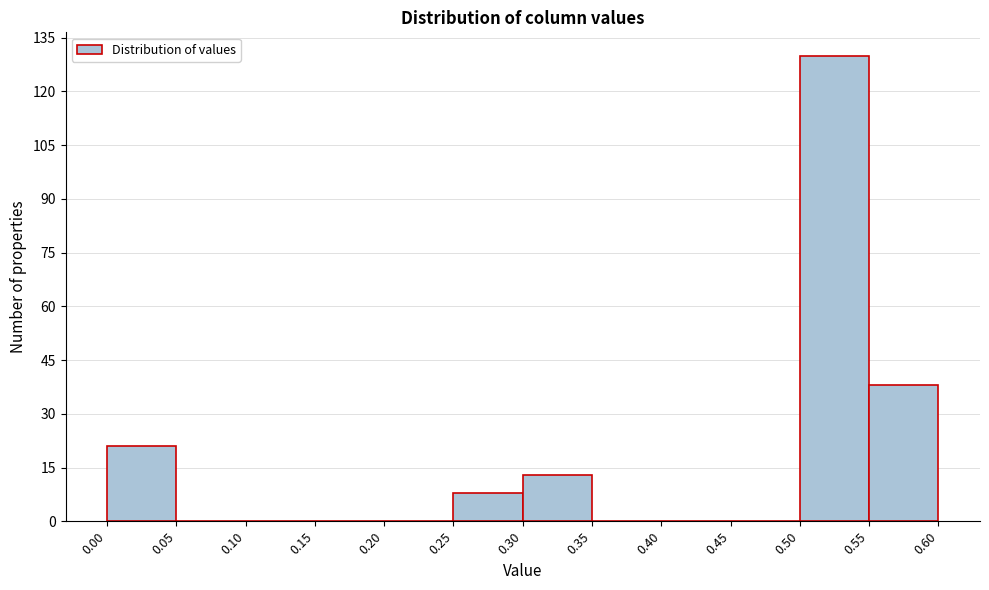

Over which range of the x-axis is the bar tallest?

0.50 to 0.55